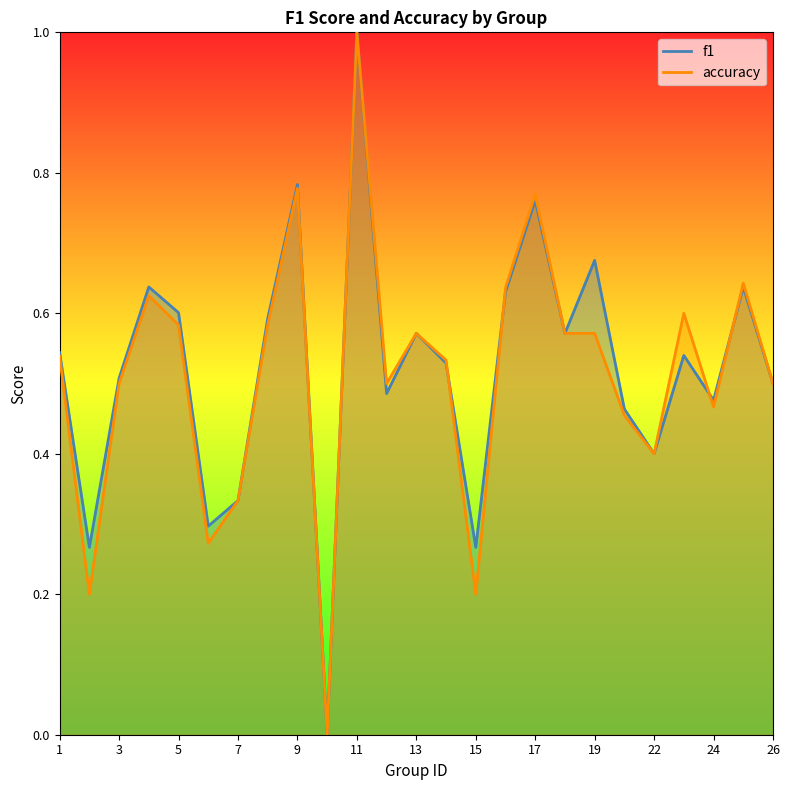

List the series in order of their overall mean, lowest first.

accuracy, f1